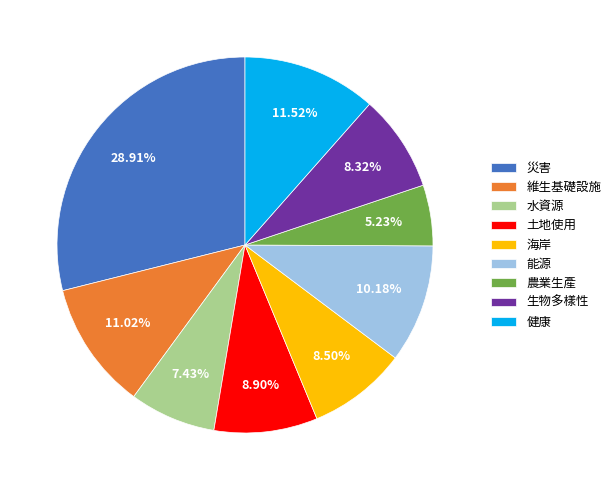

True or false: 農業生產 accounts for 1% of the total.

False